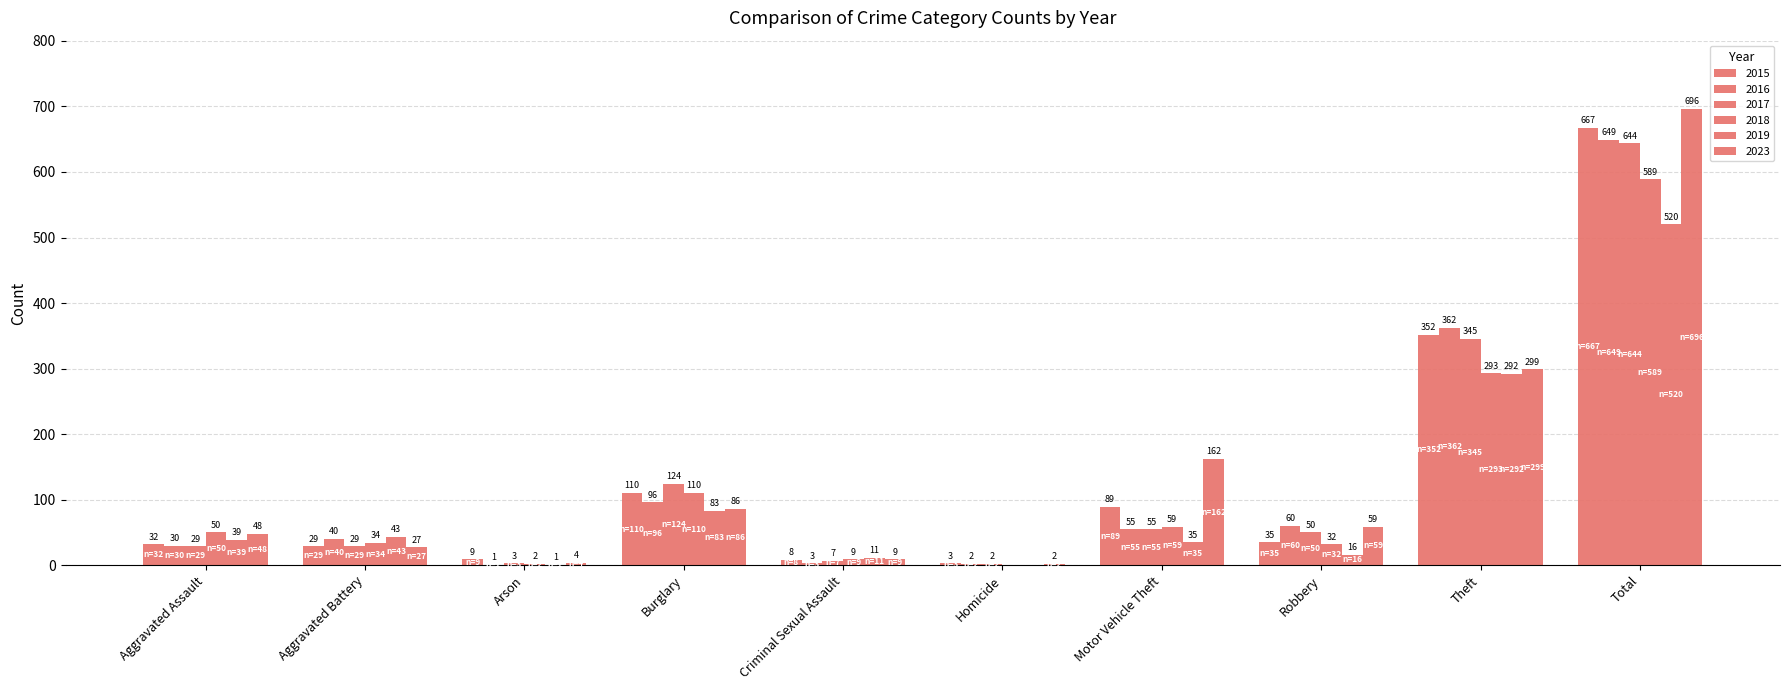

Are the bars grouped side by side (vs. stacked)?

Yes